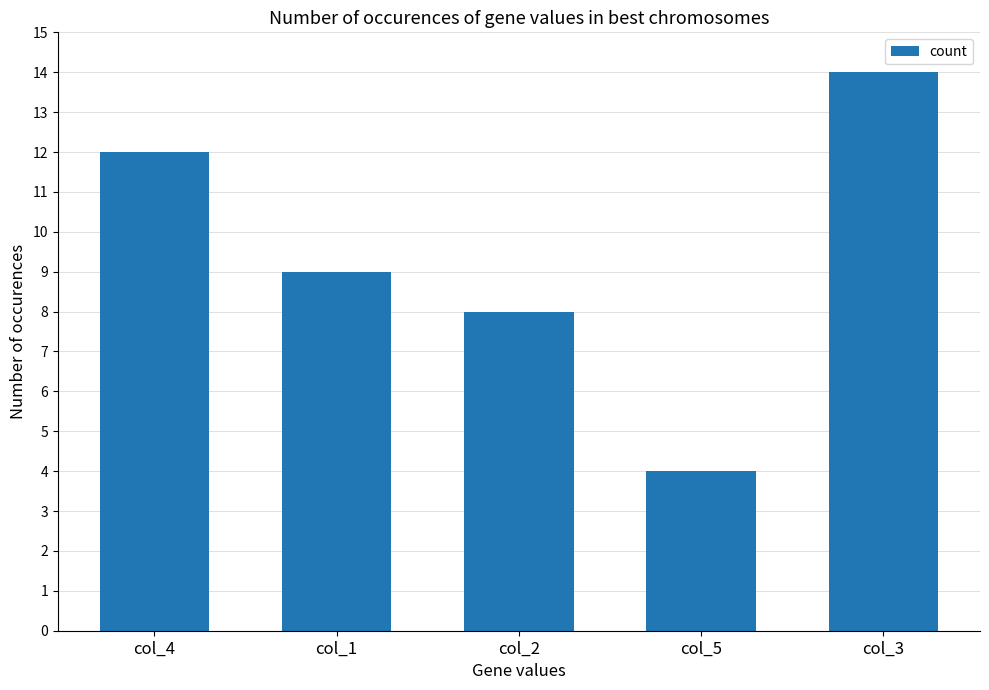

Which category has the highest value across all series?

col_3